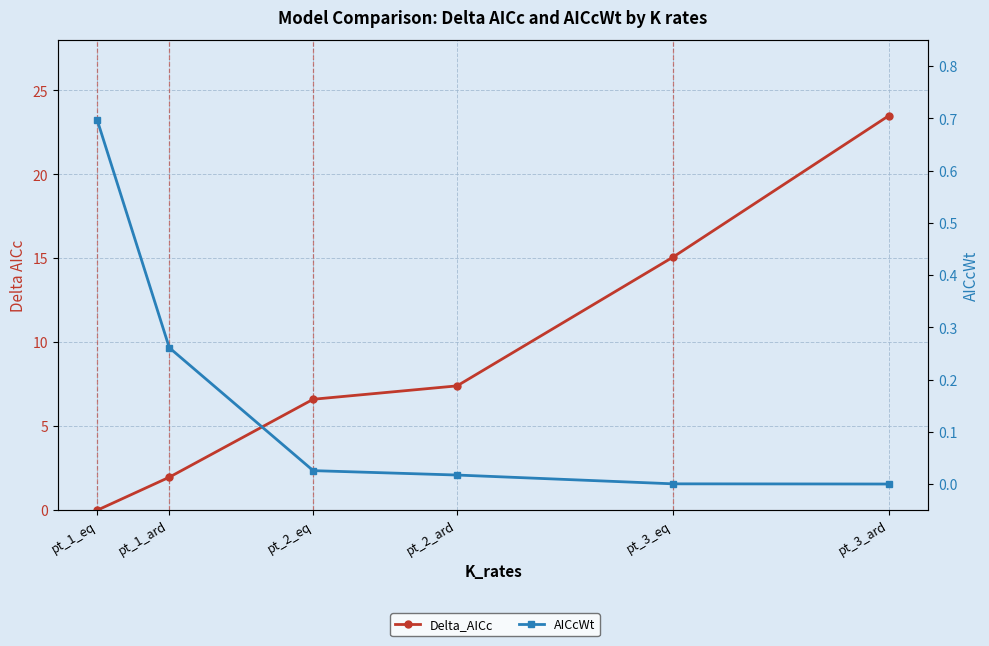

Rank the categories by Delta_AICc value from lowest to highest.

pt_1_eq, pt_1_ard, pt_2_eq, pt_2_ard, pt_3_eq, pt_3_ard